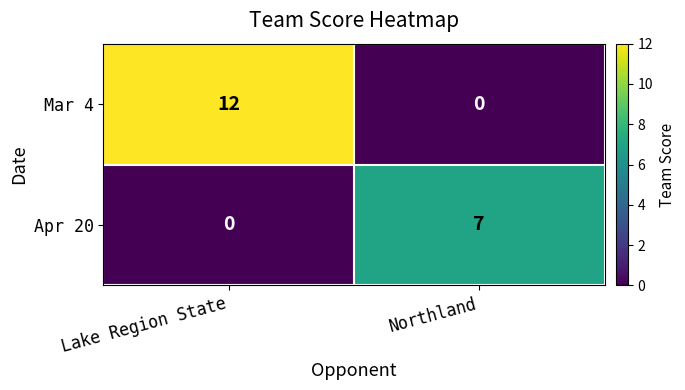

What is the difference between the maximum and minimum values in the Apr 20 series?

7